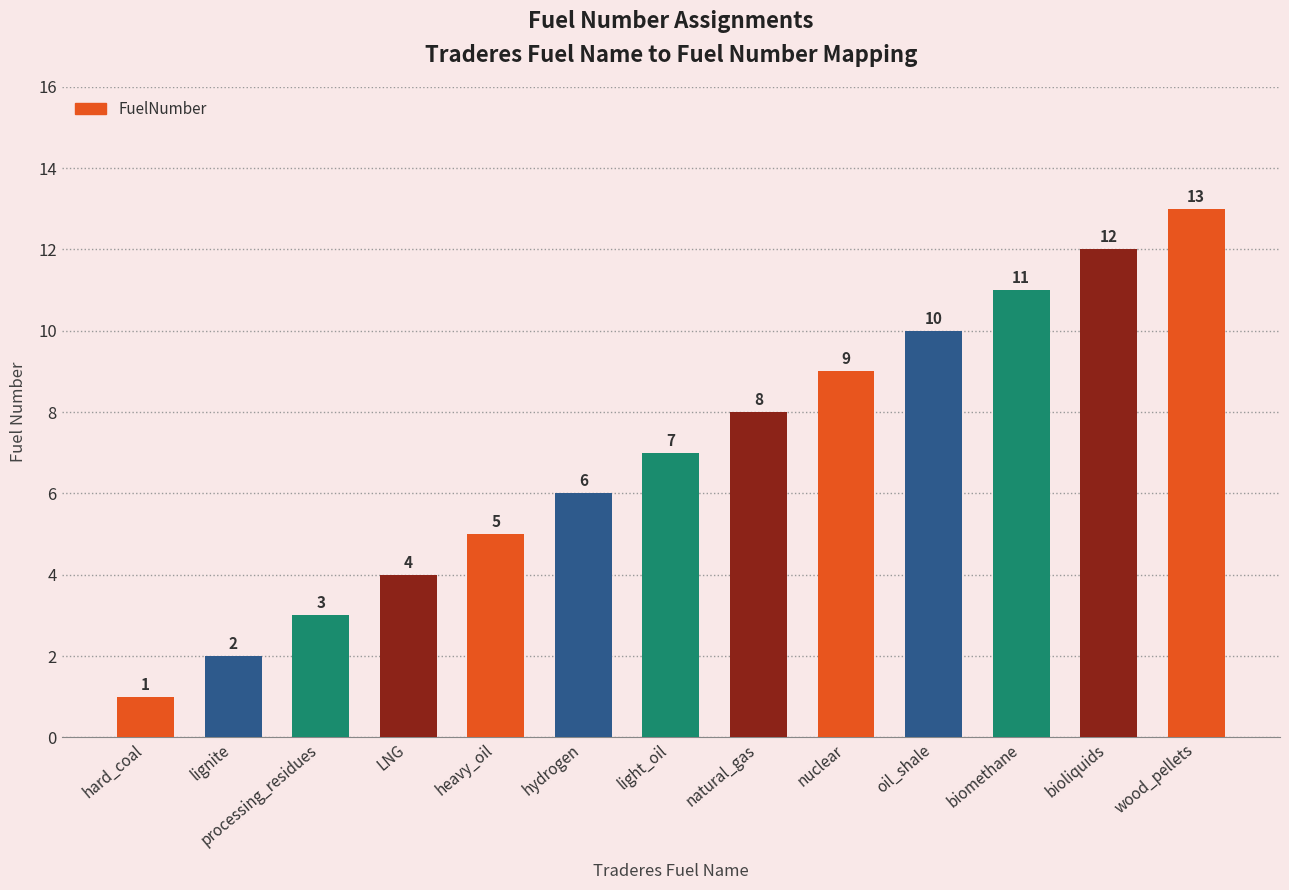

What is the average value?

7